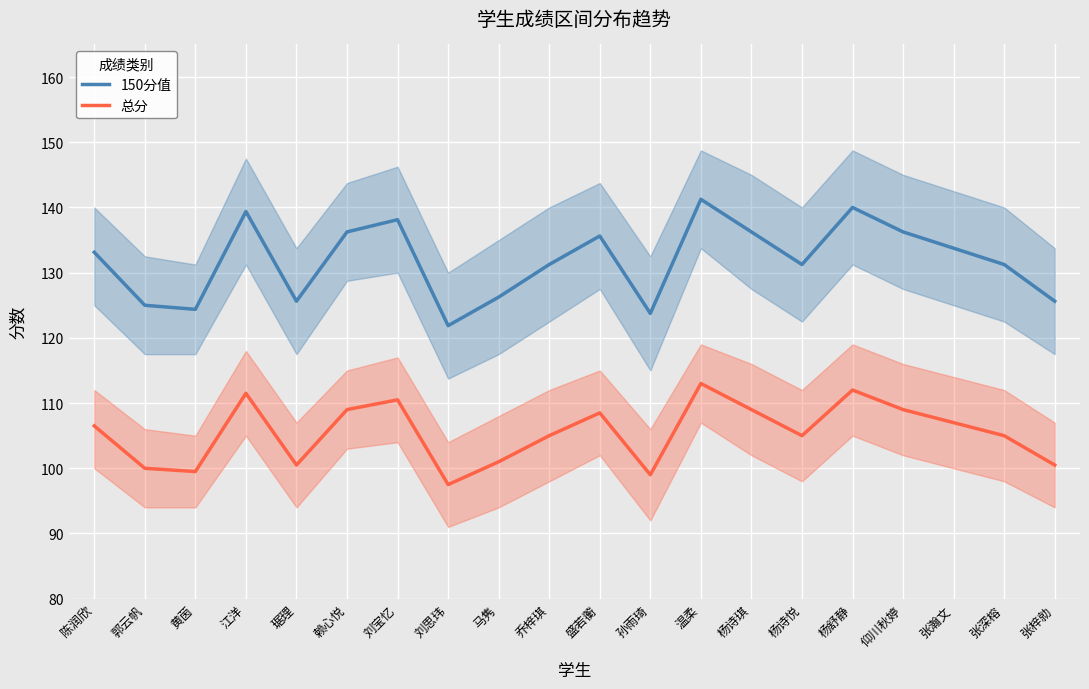

Which label corresponds to the largest value in the chart?

温柔